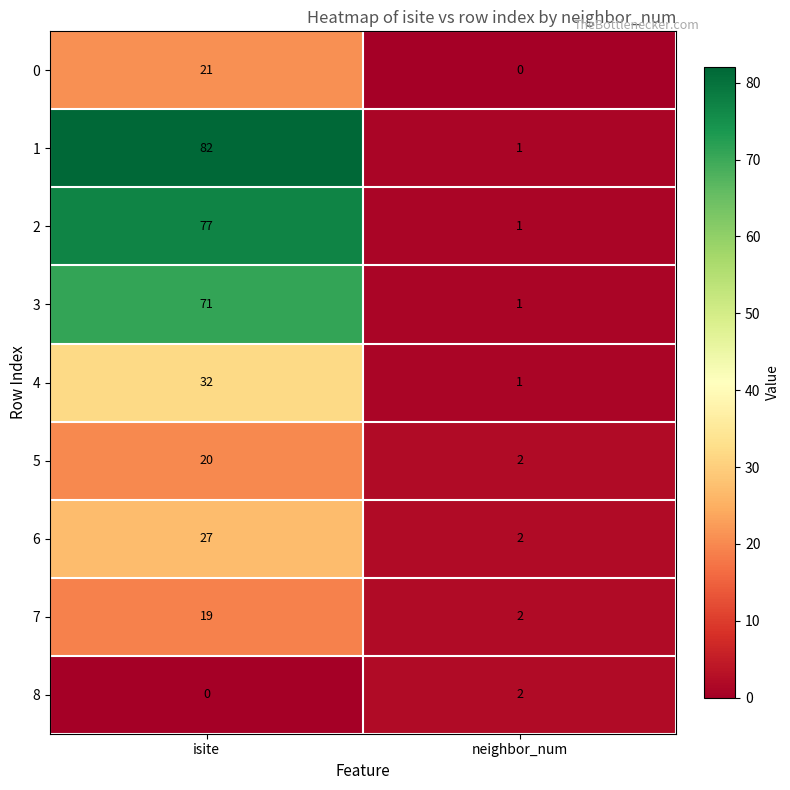

List the series in order of their peak value, highest first.

1, 2, 3, 4, 6, 0, 5, 7, 8